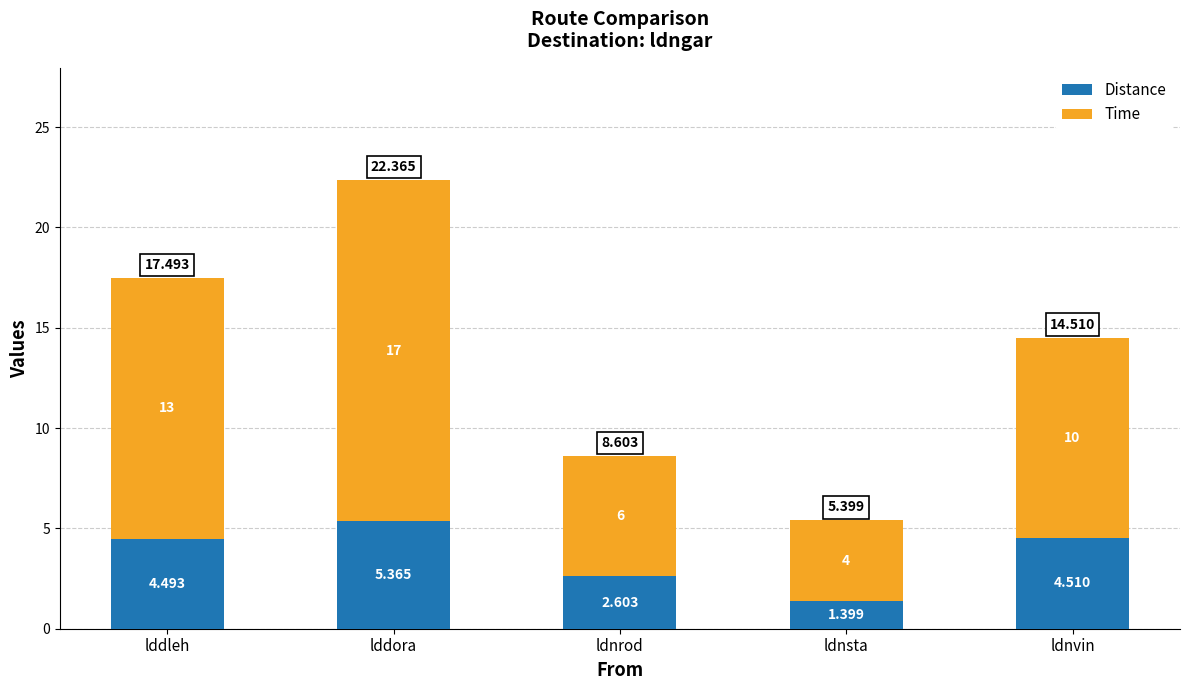

Where is Distance nearest to the value 3?

ldnrod